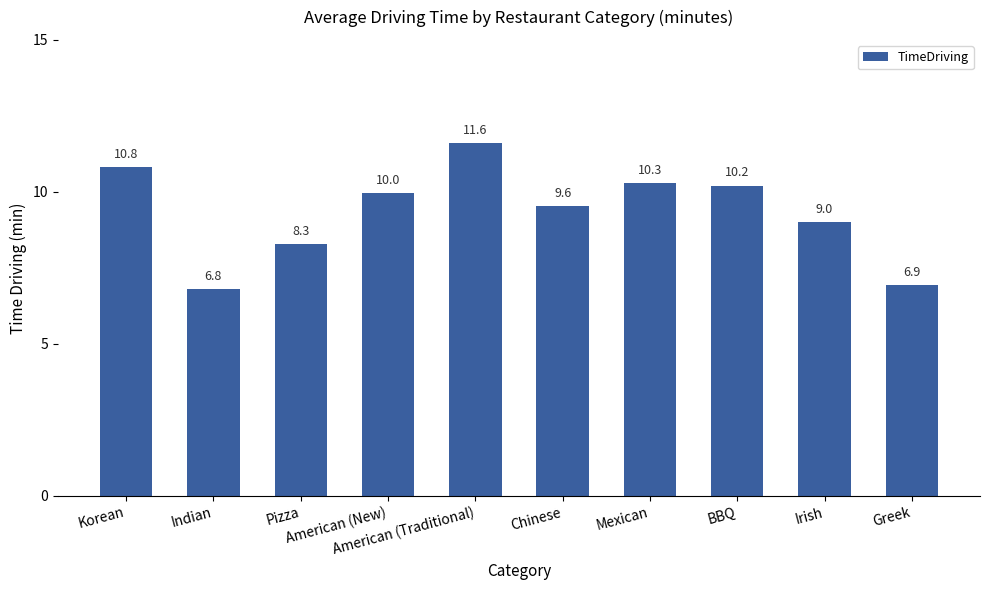

List the labels in order of value, largest first.

American (Traditional), Korean, Mexican, BBQ, American (New), Chinese, Irish, Pizza, Greek, Indian